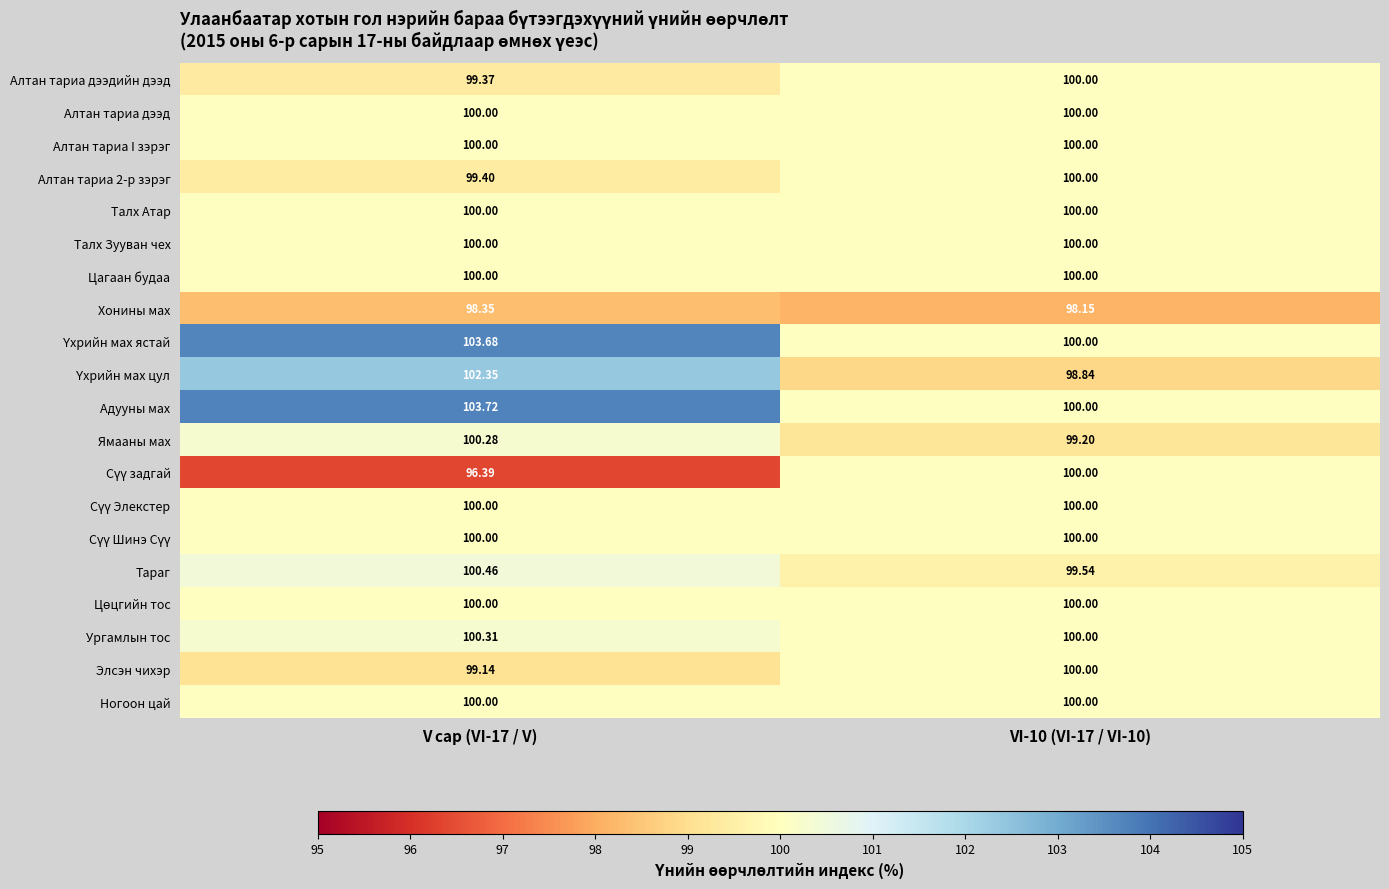

Which series has the largest range (max minus min)?

Адууны мах